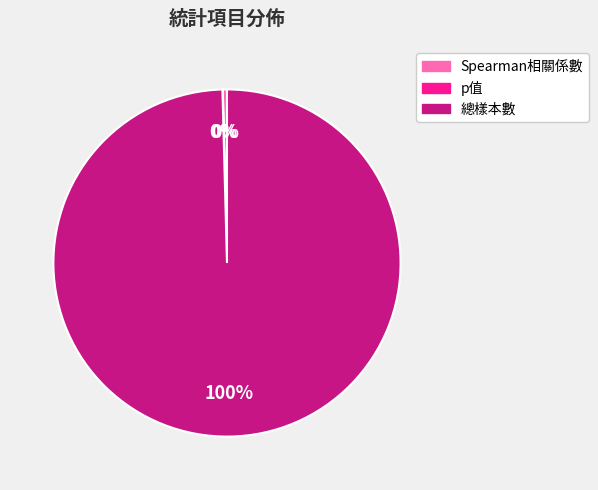

True or false: Spearman相關係數 accounts for 0% of the total.

True